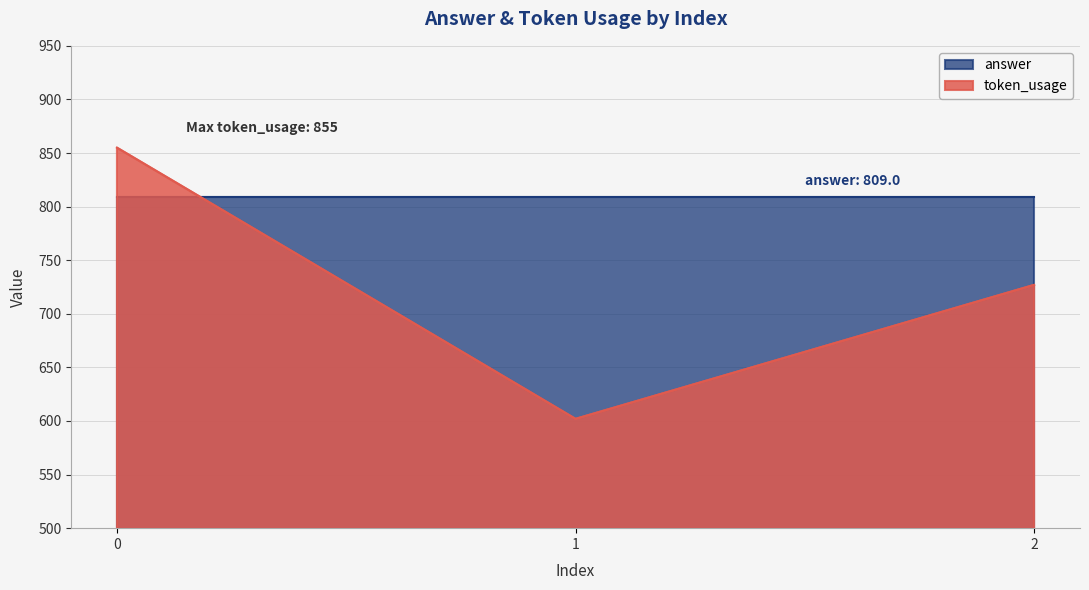

Read the value at 0, to the nearest 5.

855